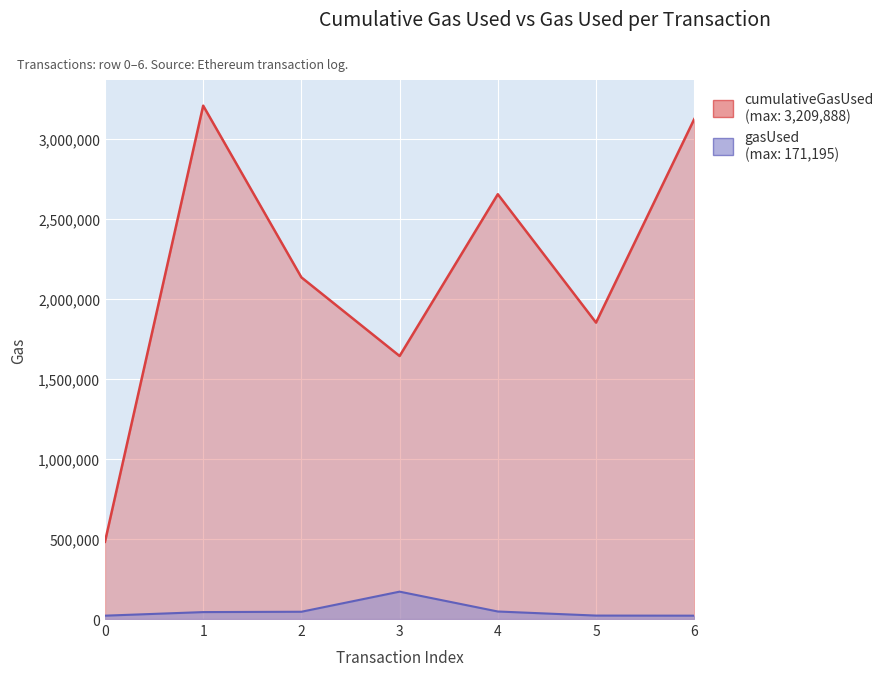

Which series has the largest total across all categories?

cumulativeGasUsed